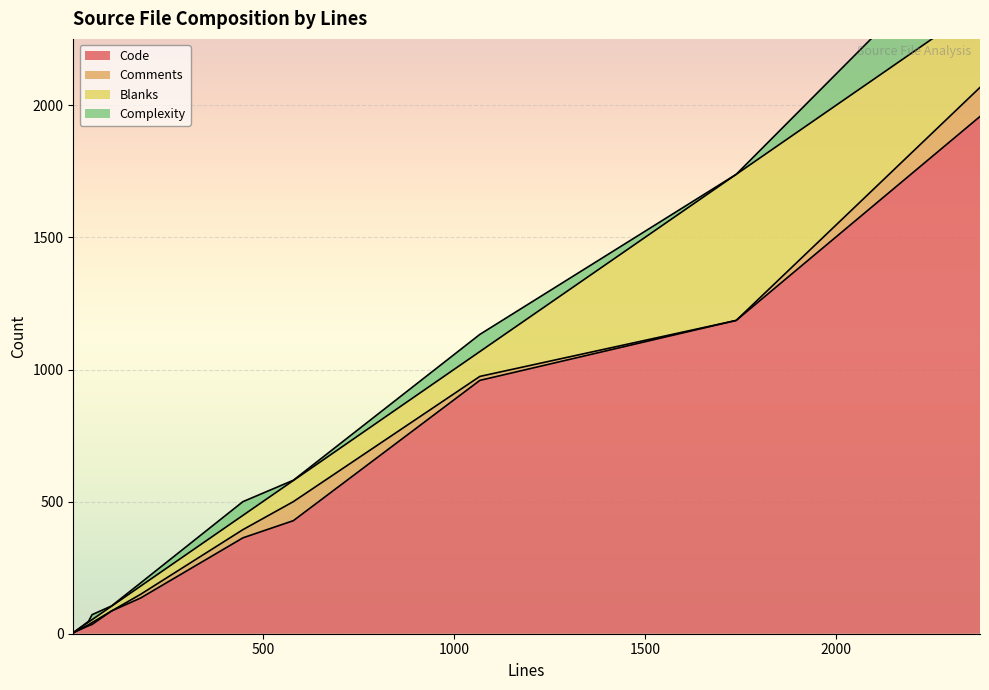

True or false: Comments and Code cross at least once.

False